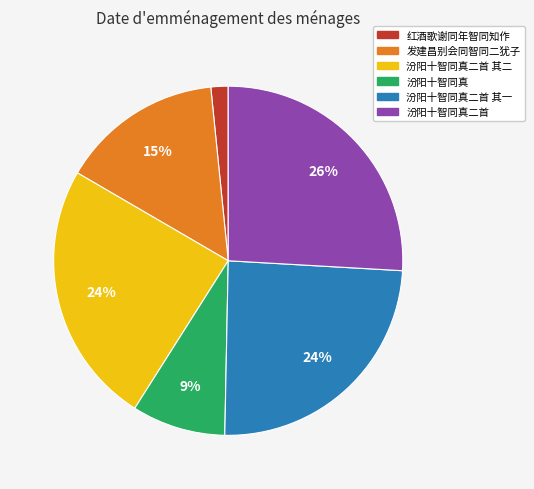

To the nearest percent, what is the average slice percentage?

17%